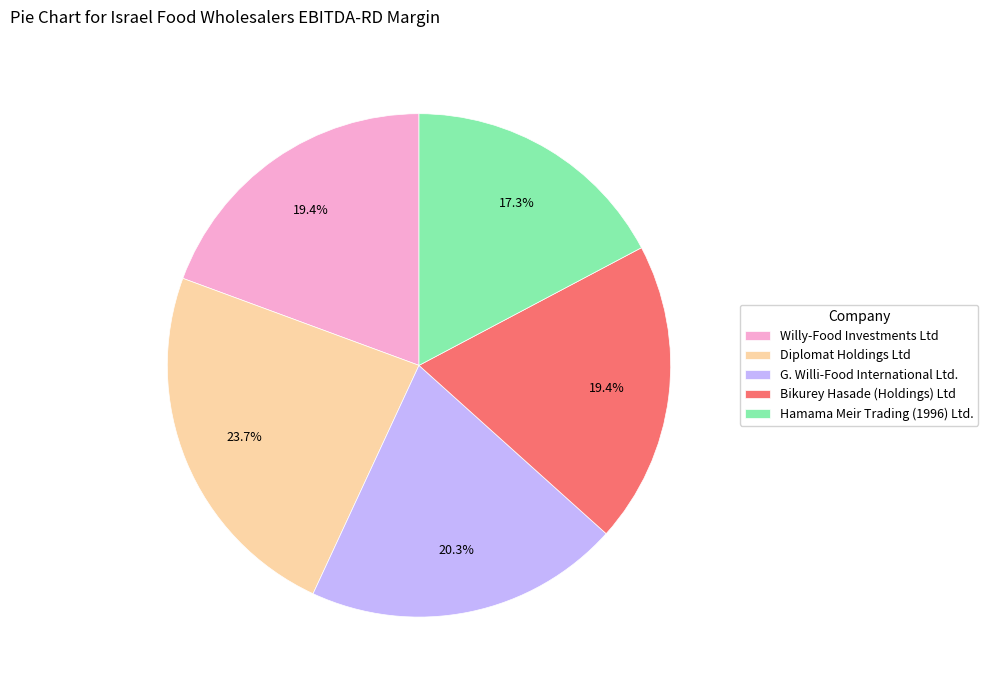

Does any single category account for the majority?

No